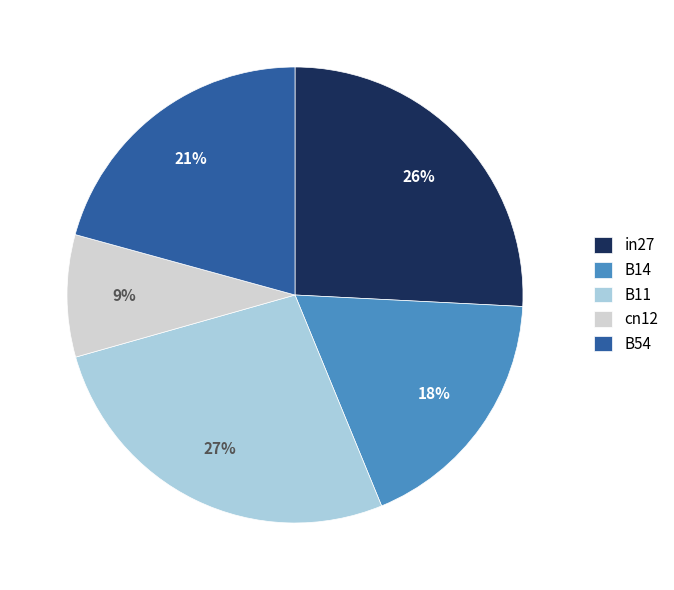

Rank the categories by value from lowest to highest.

cn12, B14, B54, in27, B11